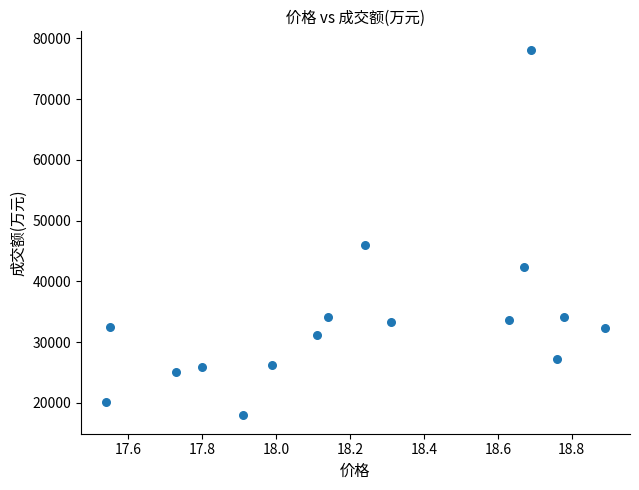

What Y value in the scatter plot is closest to 48057?

46034